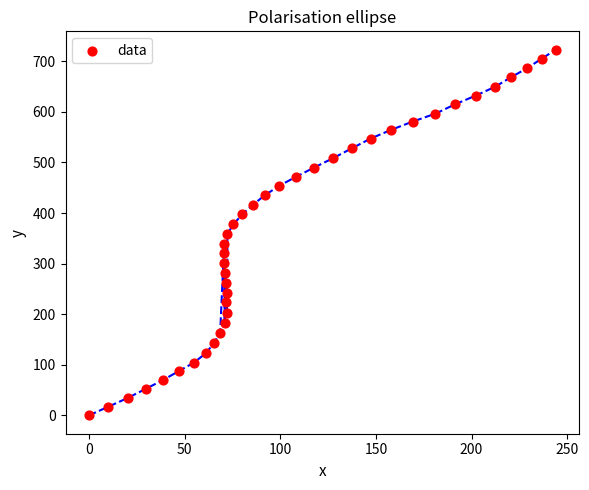

What is the range of Y values (max minus min)?

723.0